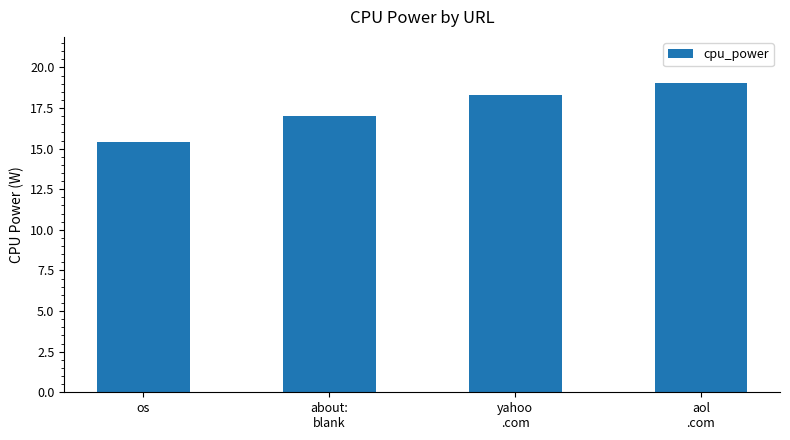

What position from the right is os?

4